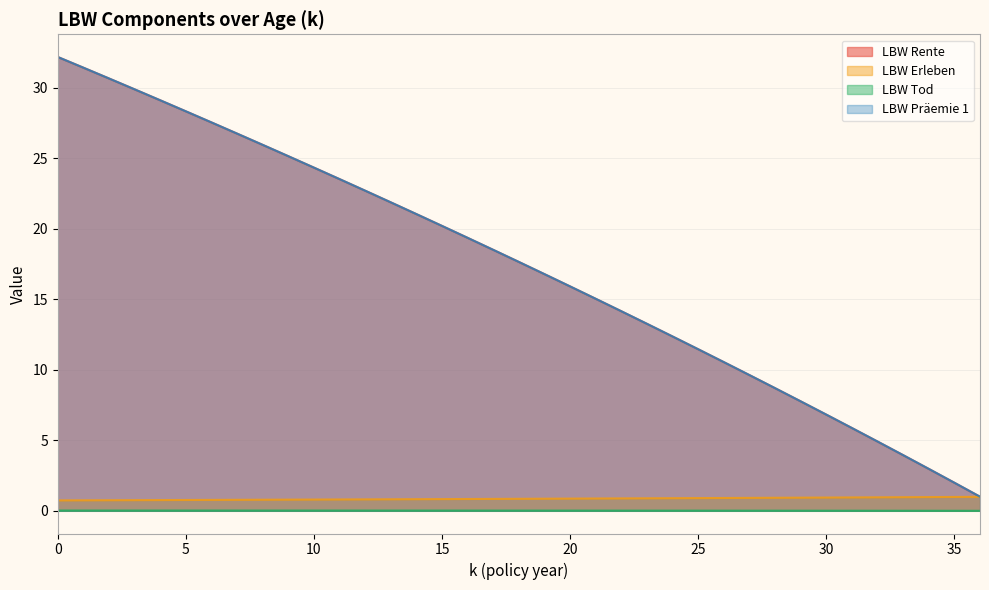

True or false: LBW Tod has a value of 0.0 at 18.

False